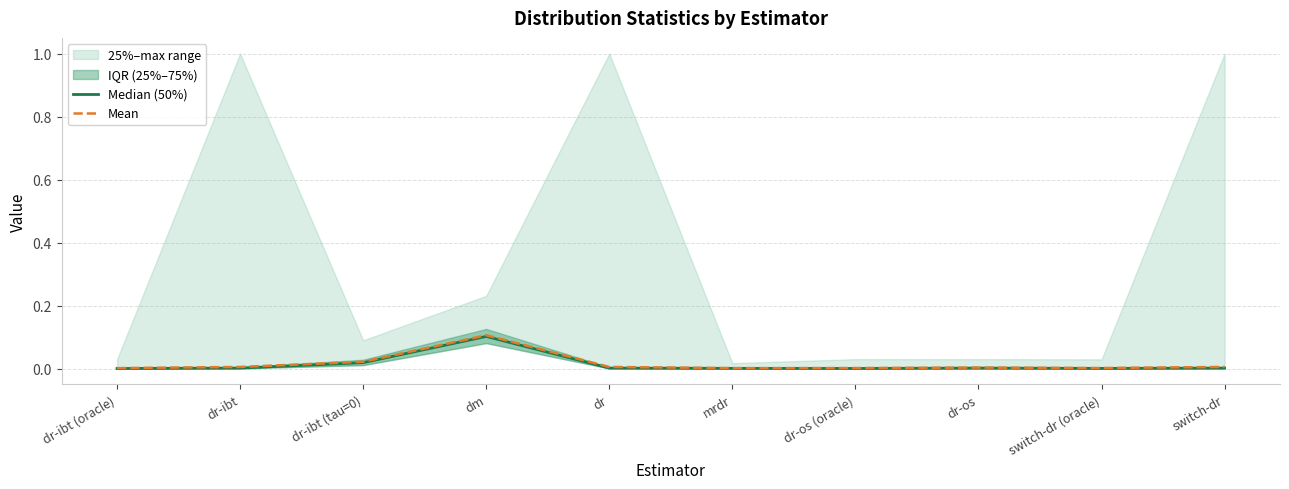

Reading left to right, transcribe all the data shown in this chart.

Median (50%): 0.0	0.0	0.0	0.1	0.0	0.0	0.0	0.0	0.0	0.0
Mean: 0.0	0.0	0.0	0.1	0.0	0.0	0.0	0.0	0.0	0.0